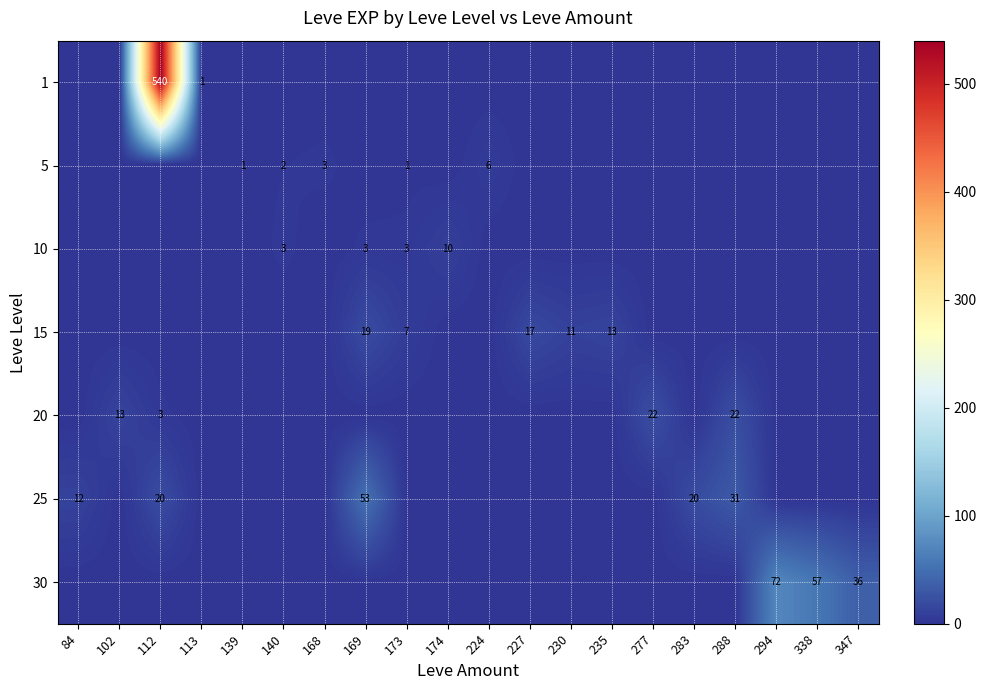

What is the spread (max minus min) of values at 227?

17